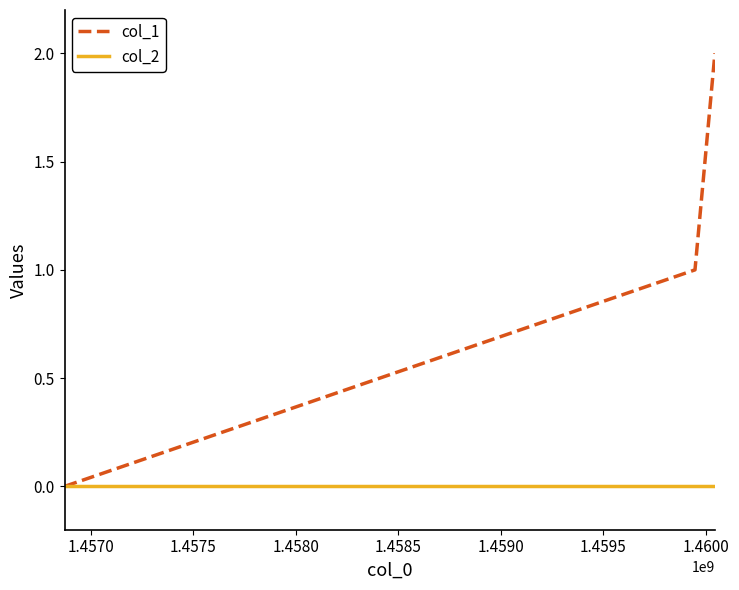

Which series has the largest range (max minus min)?

col_1